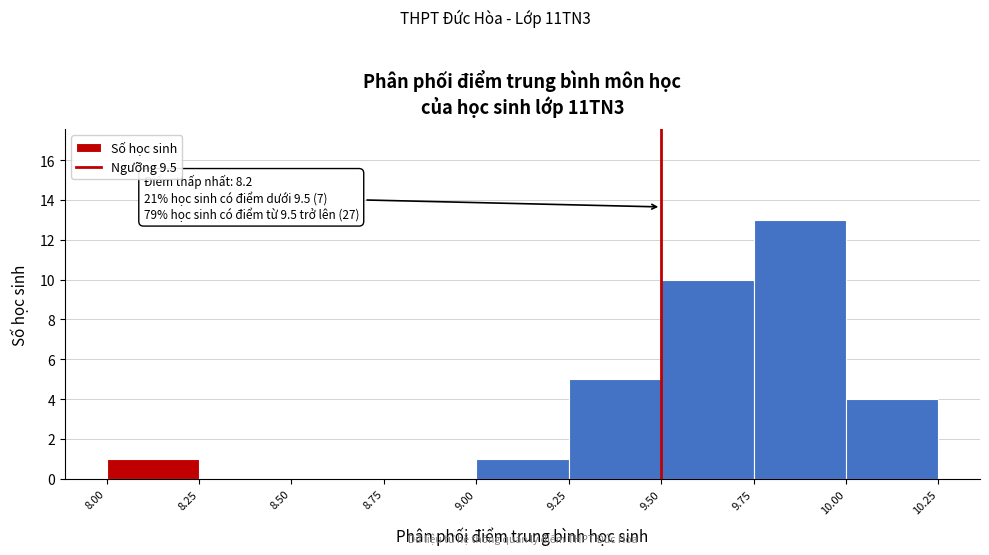

Over which range of the x-axis is the bar tallest?

9.75 to 10.00